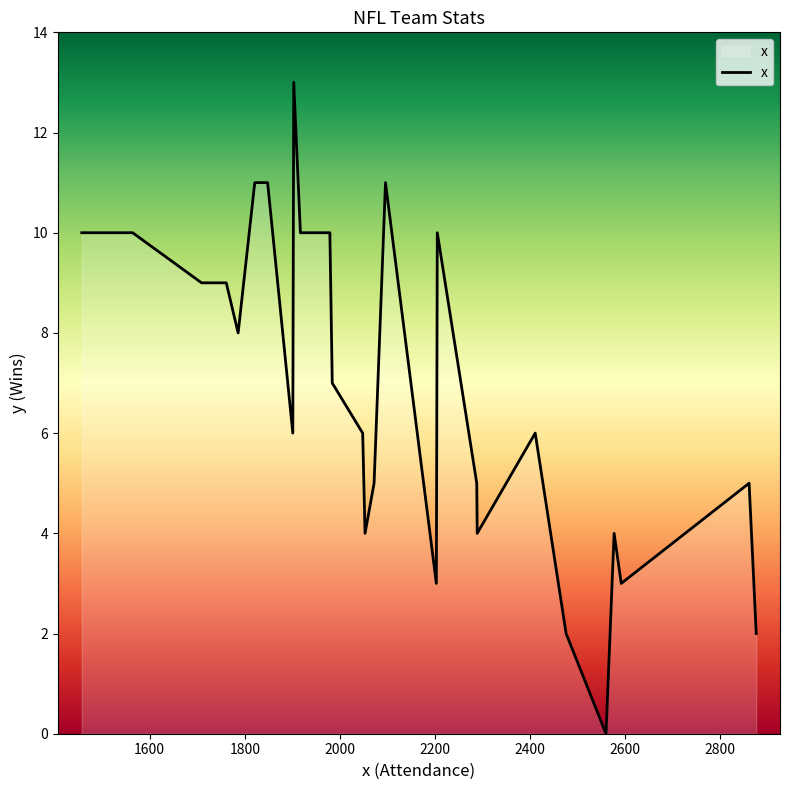

What is the difference between the maximum and minimum values?

13